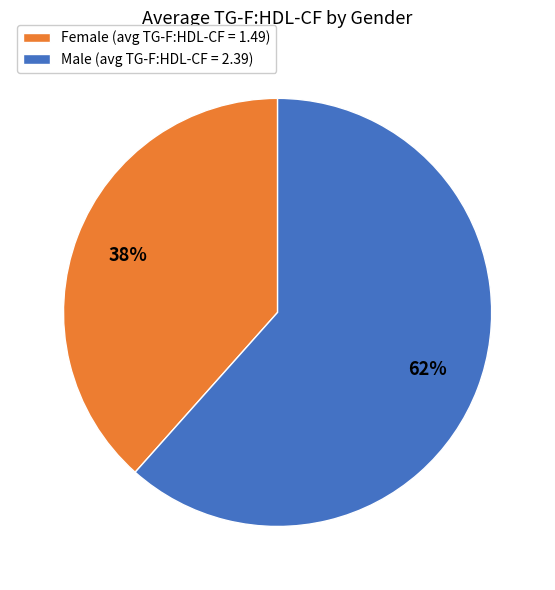

Which has a higher value, Female (avg TG-F:HDL-CF = 1.49) or Male (avg TG-F:HDL-CF = 2.39)?

Male (avg TG-F:HDL-CF = 2.39)